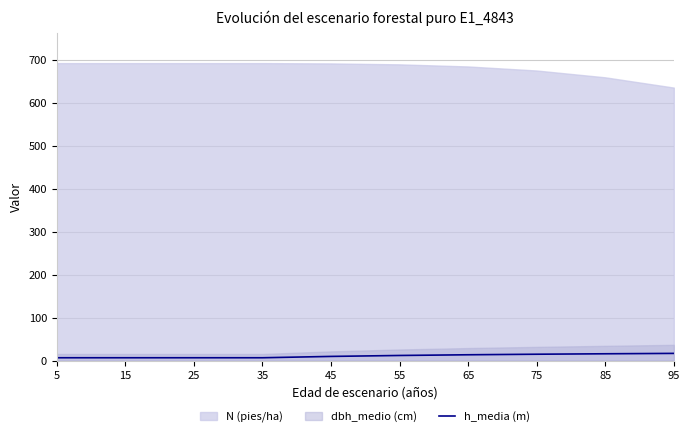

Between 45 and 35, which is larger?

45